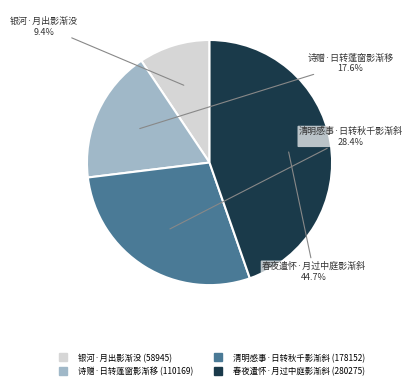

Which category has the biggest portion of the pie?

春夜遣怀·月过中庭影渐斜